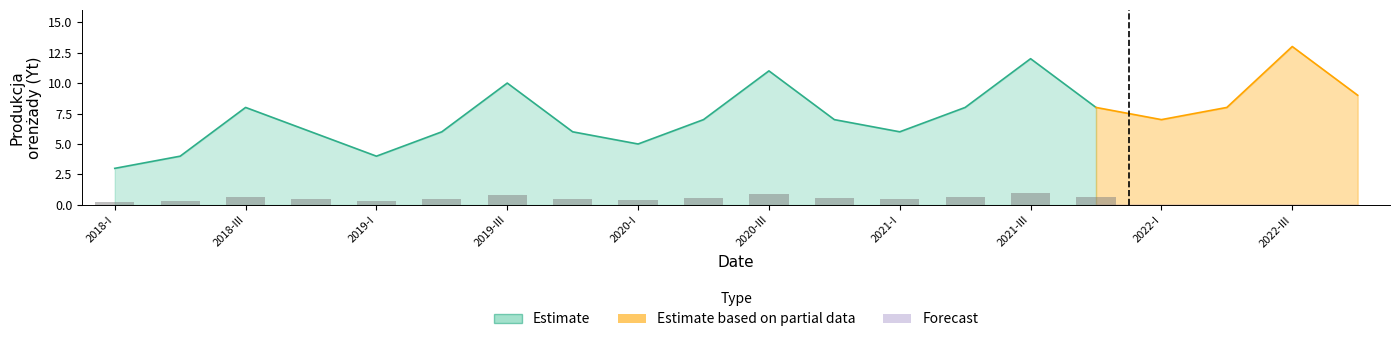

What are all the series names shown in the legend?

Estimate, Estimate based on partial data, Forecast